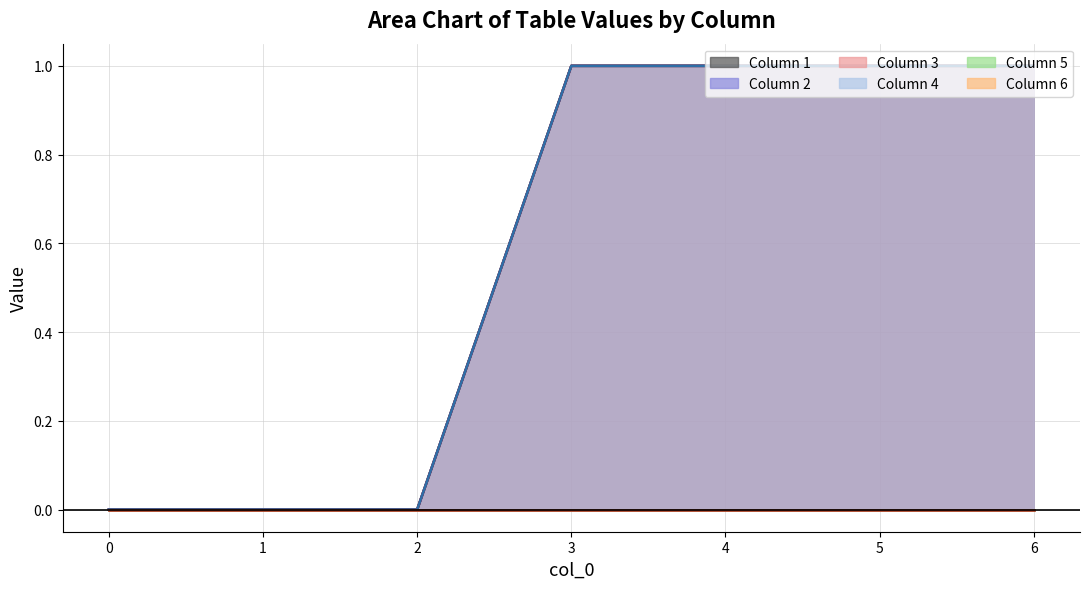

Is the value of 2 at 0 greater than the value of 1 at 0?

No